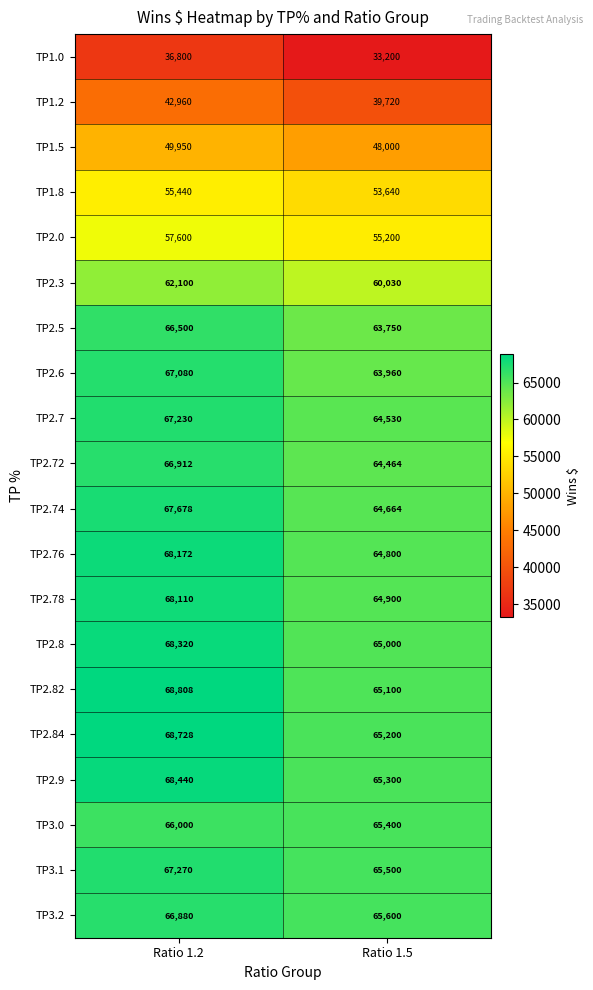

Which series has the largest range (max minus min)?

TP2.82